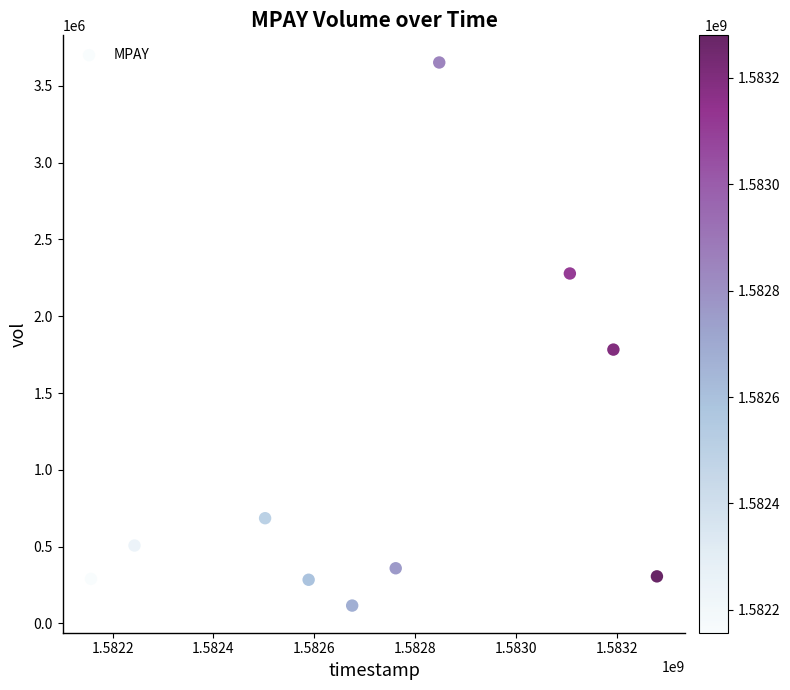

What is the average Y value?

1026160